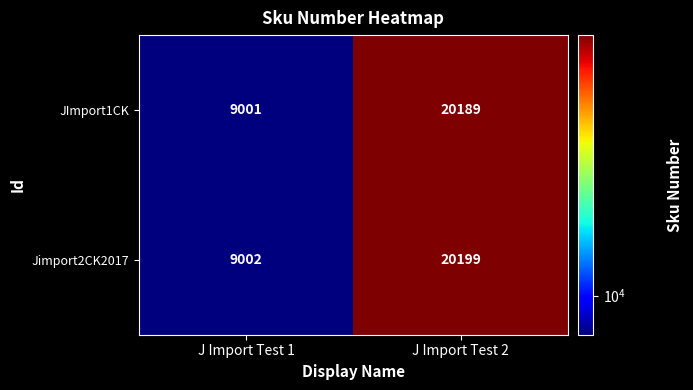

Is it true that Jimport2CK2017 equals 12924 at J Import Test 1?

False